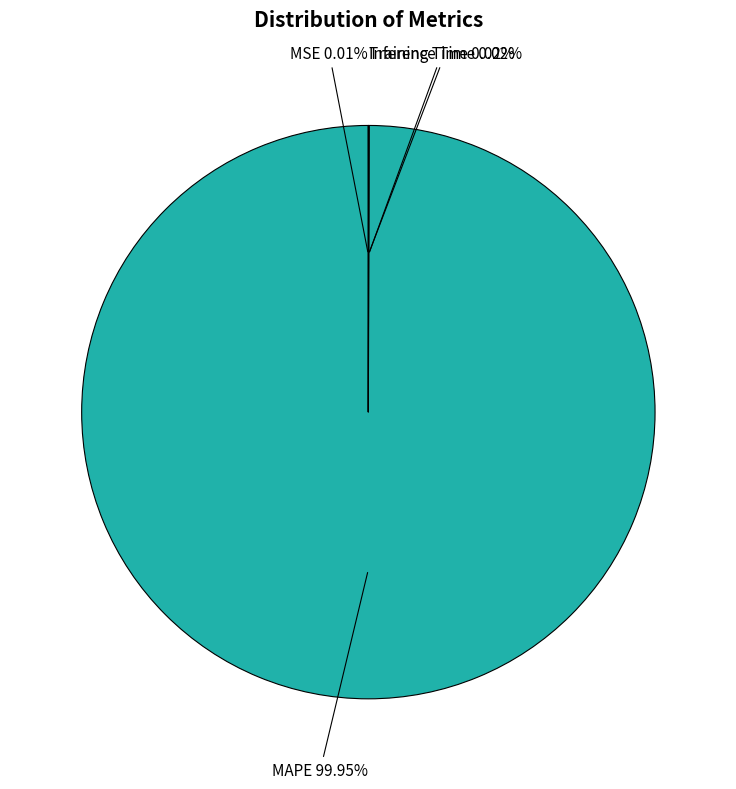

Does any single category account for the majority?

Yes